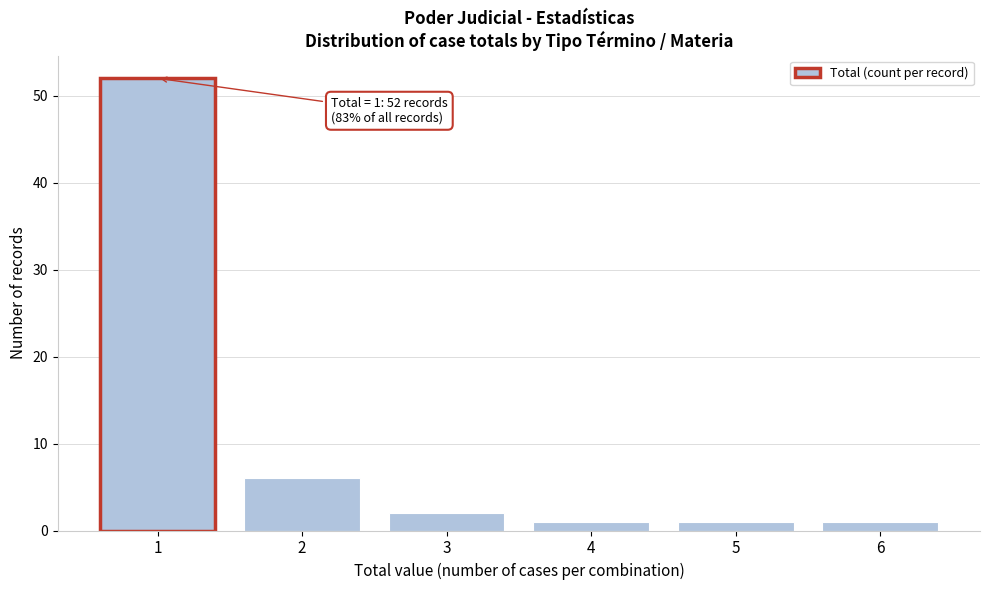

Reading right to left, list all the values displayed in this chart.

1	1	1	2	6	52